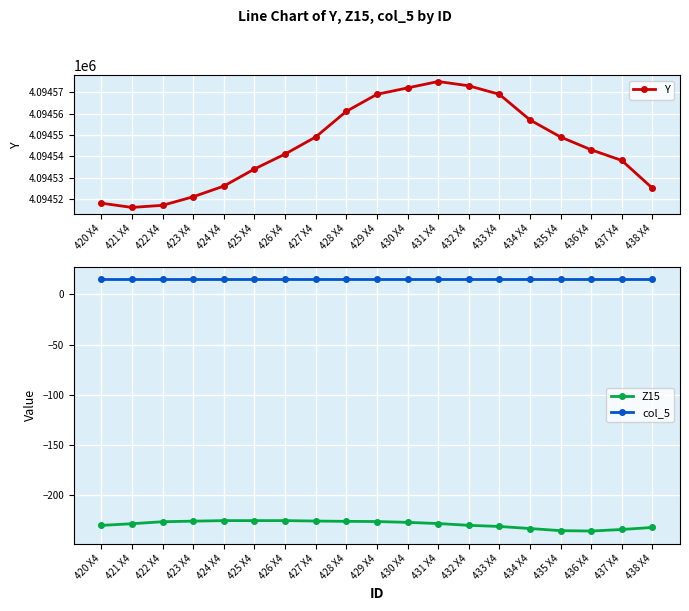

Reading left to right, what are all the values shown in this chart?

Y: 4094518.0	4094516.0	4094517.0	4094521.0	4094526.0	4094534.0	4094541.0	4094549.0	4094561.0	4094569.0	4094572.0	4094575.0	4094573.0	4094569.0	4094557.0	4094549.0	4094543.0	4094538.0	4094525.0
Z15: -229.9	-228.3	-226.3	-225.7	-225.2	-225.2	-225.2	-225.6	-225.9	-226.1	-226.9	-228.1	-229.9	-231.0	-233.1	-235.2	-235.5	-234.0	-232.0
col_5: 15.0	15.0	15.0	15.0	15.0	15.0	15.0	15.0	15.0	15.0	15.0	15.0	15.0	15.0	15.0	15.0	15.0	15.0	15.0